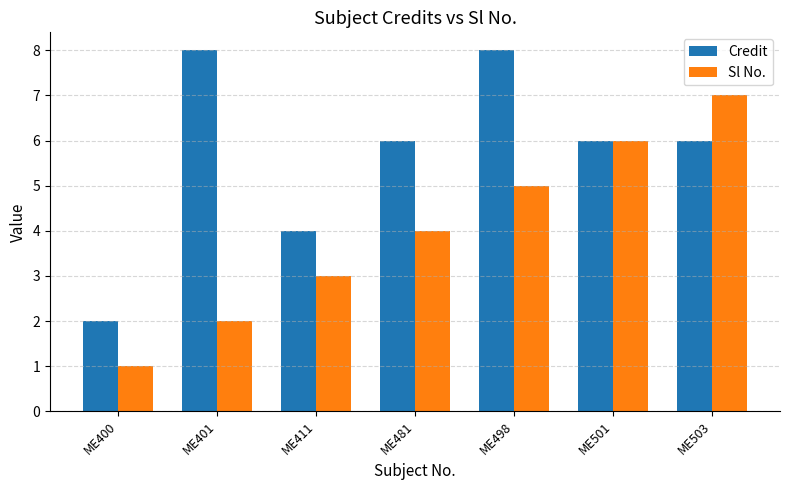

At ME481, list the series in order from largest to smallest.

Credit, Sl No.